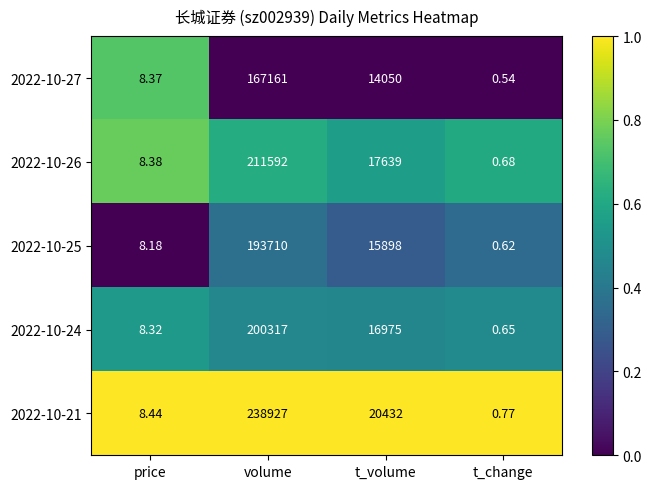

At which label is 2022-10-26 closest to 105796?

t_volume